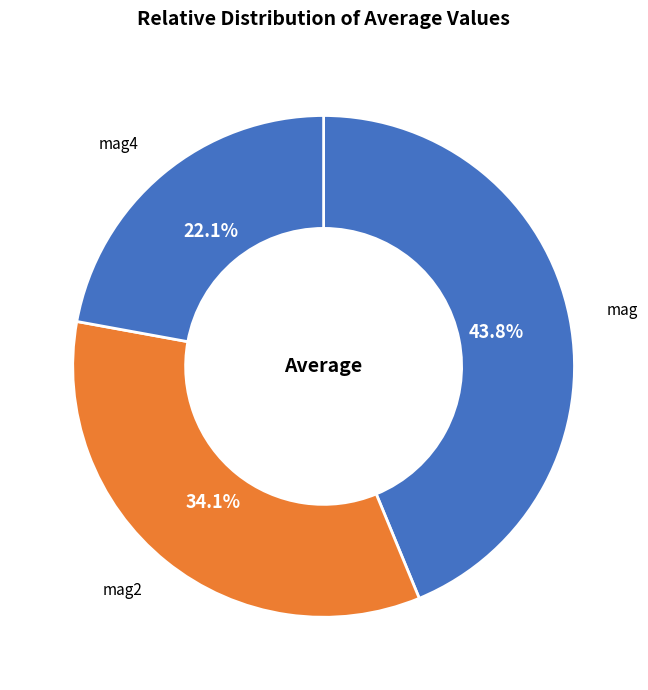

Approximately how many times larger is the value at mag compared to mag2?

1.3